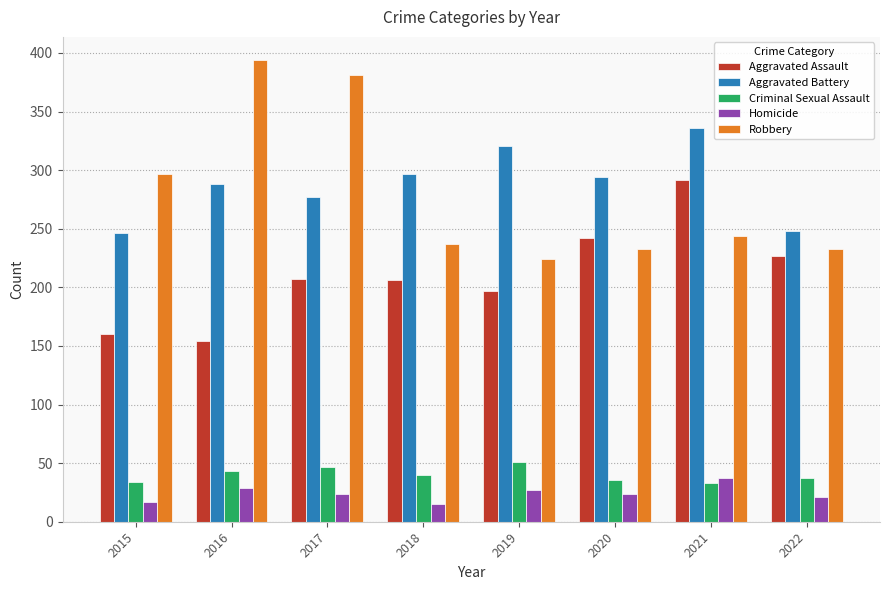

Is the value of Robbery at 2015 greater than the value of Criminal Sexual Assault at 2020?

Yes